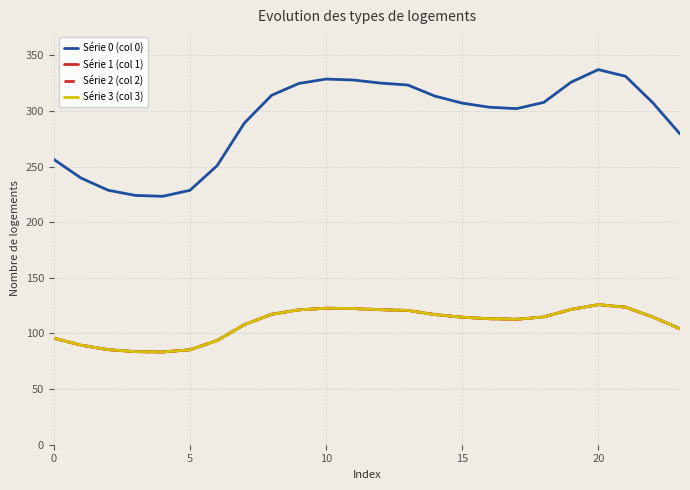

Does the chart have visible grid lines?

Yes